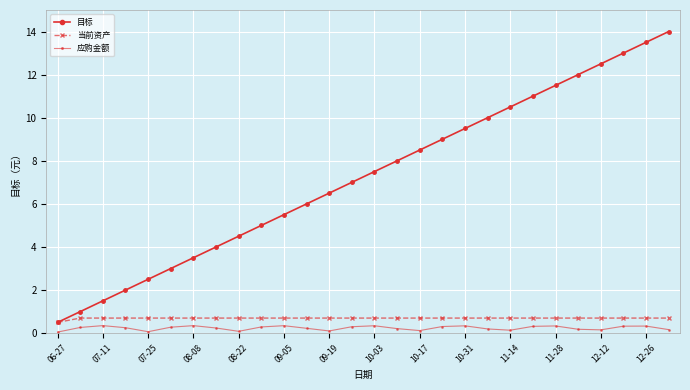

List the series in order of their peak value, highest first.

目标, 当前资产, 应购金额